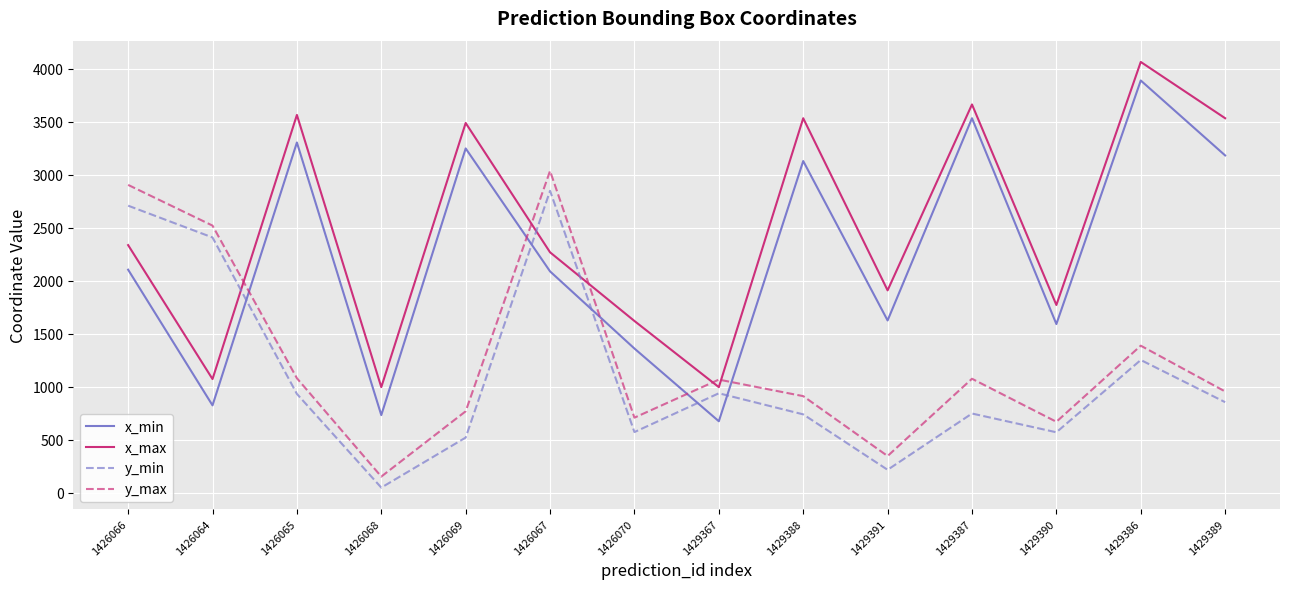

After their last crossing, which series has the higher values: y_max or x_min?

x_min